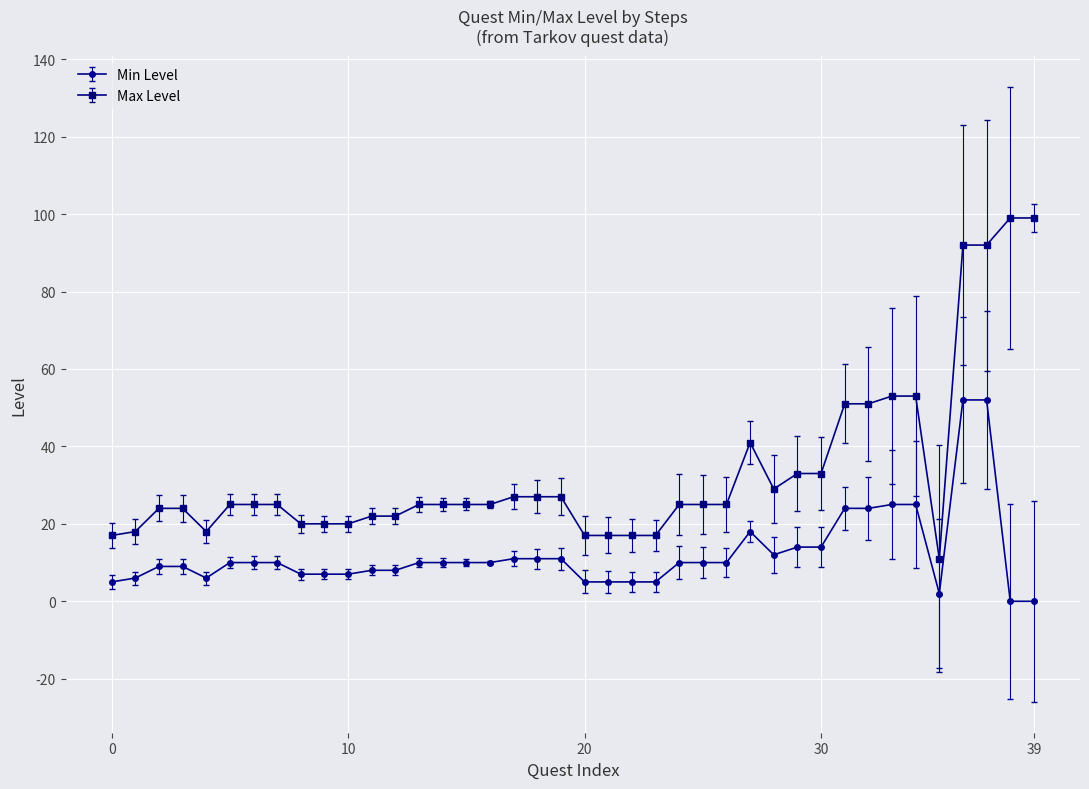

Which series has the largest range (max minus min)?

Max Level